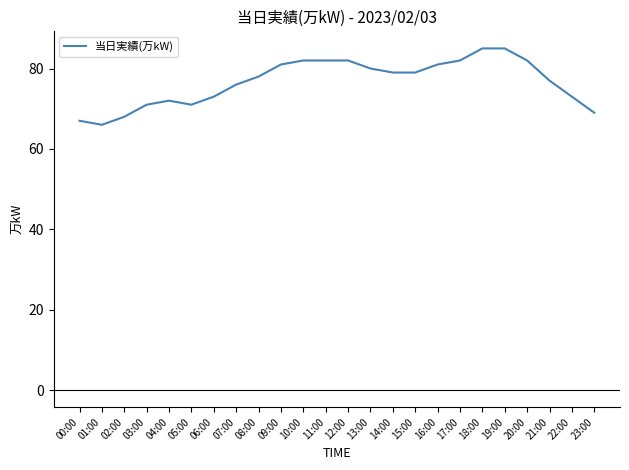

What position from the left is 21:00?

22